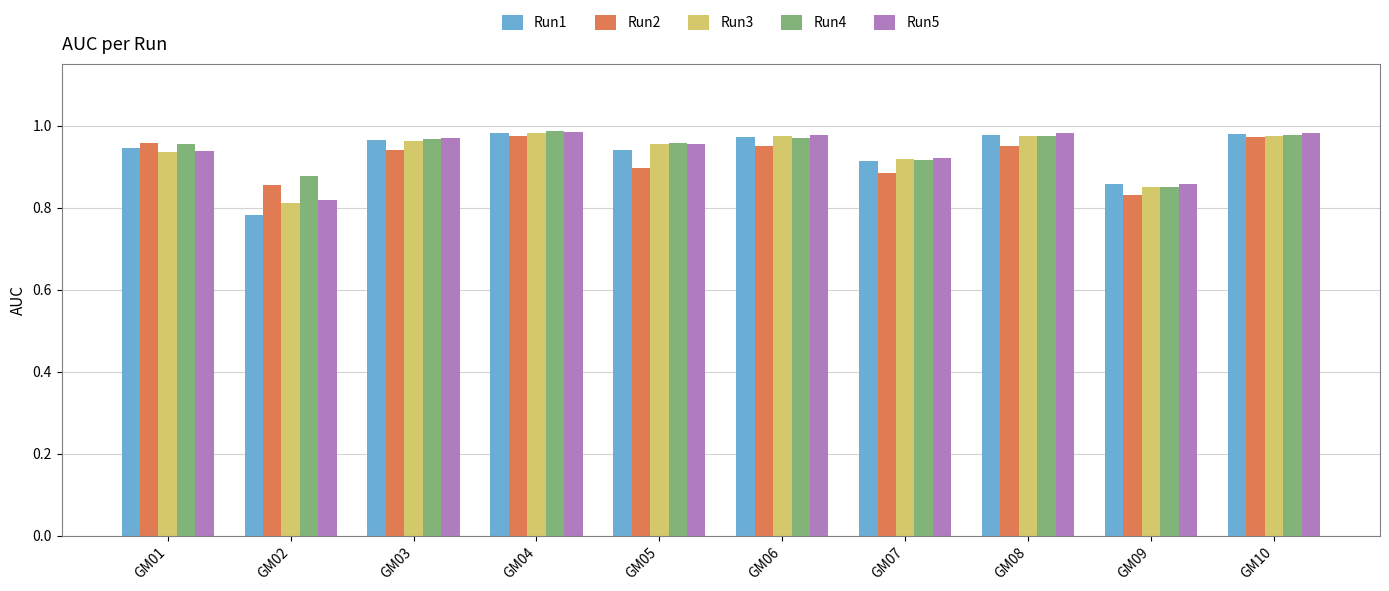

Where is Run5 nearest to the value 0?

GM02